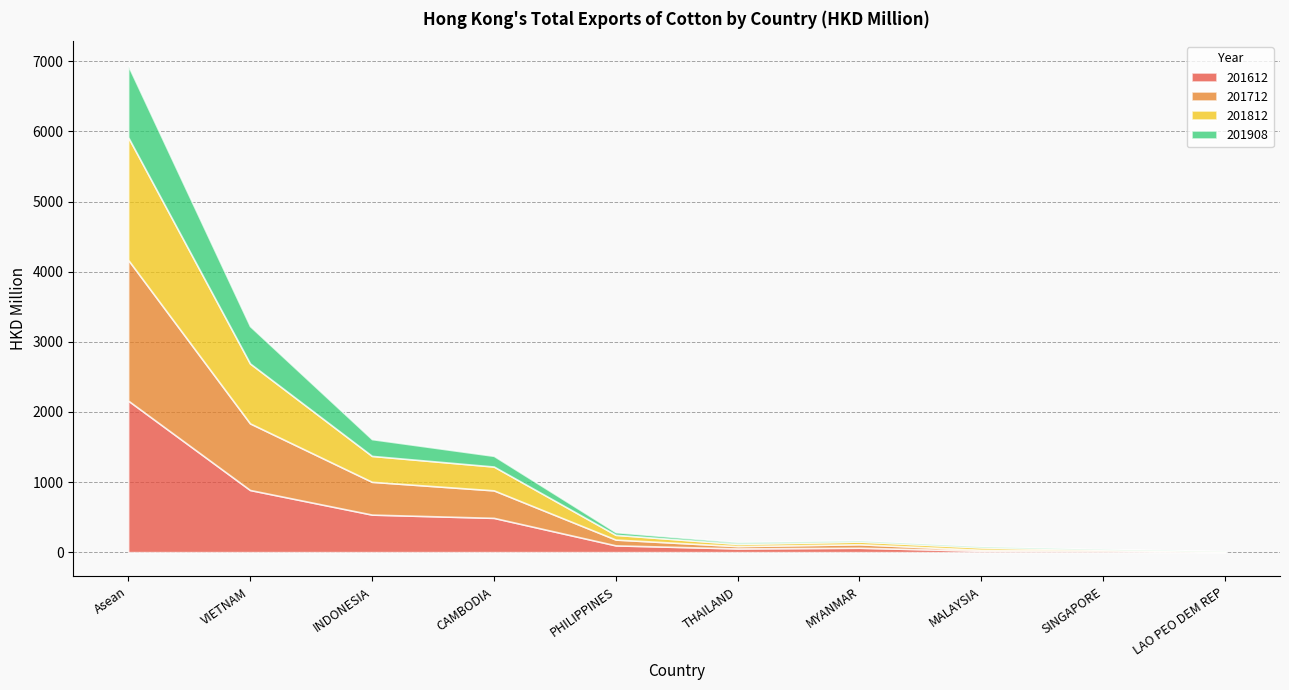

What is the approximate value of 201812 at INDONESIA?

369.6